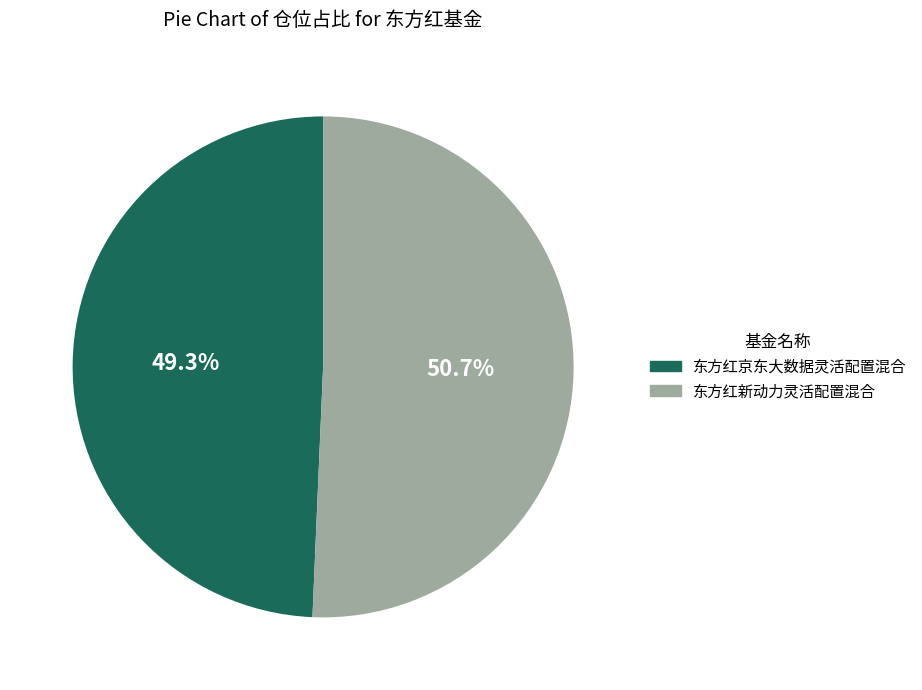

Which category accounts for the majority?

东方红新动力灵活配置混合